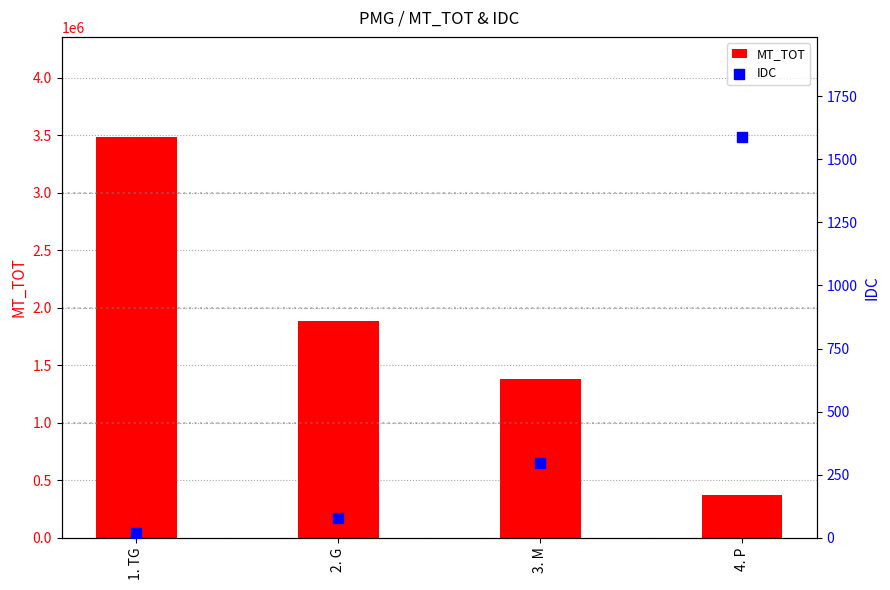

Which series contains the lowest Y value?

IDC